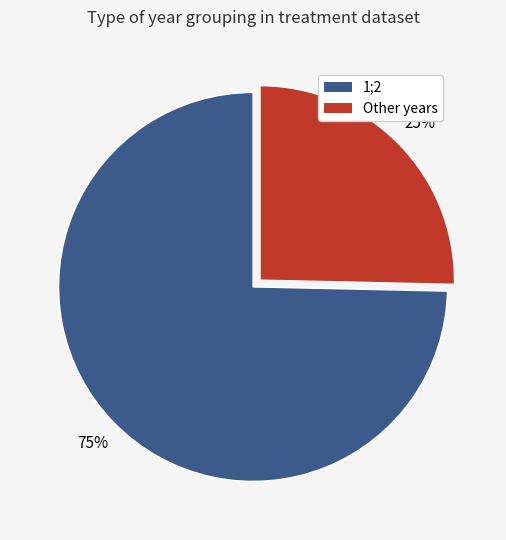

Count the number of slices in the pie.

2